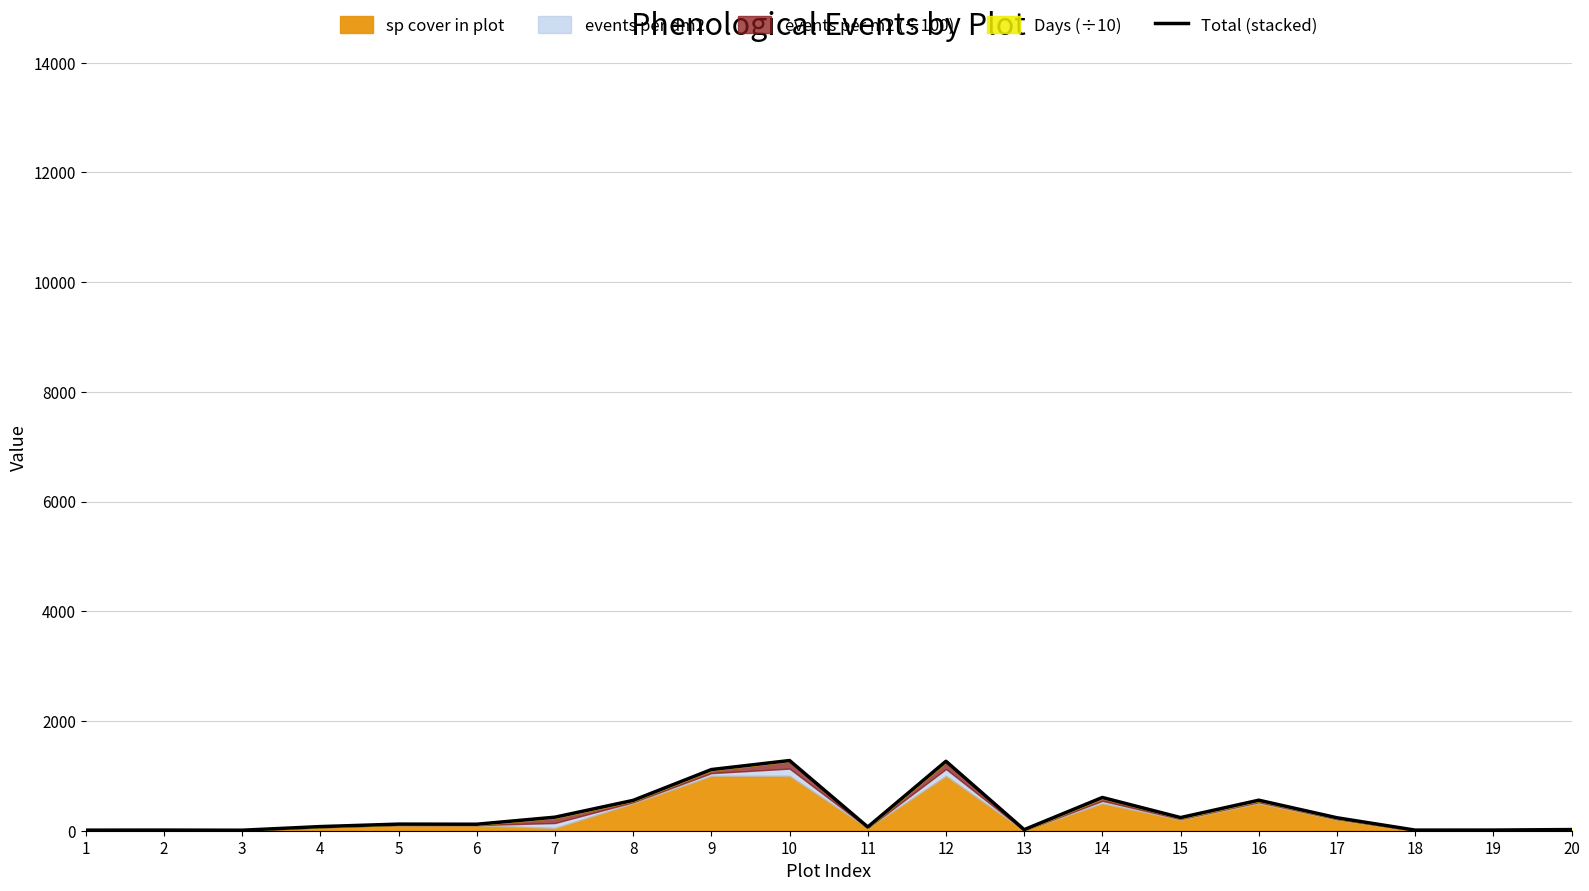

The chart shows a value of 2234.0 at 12. True or false?

False